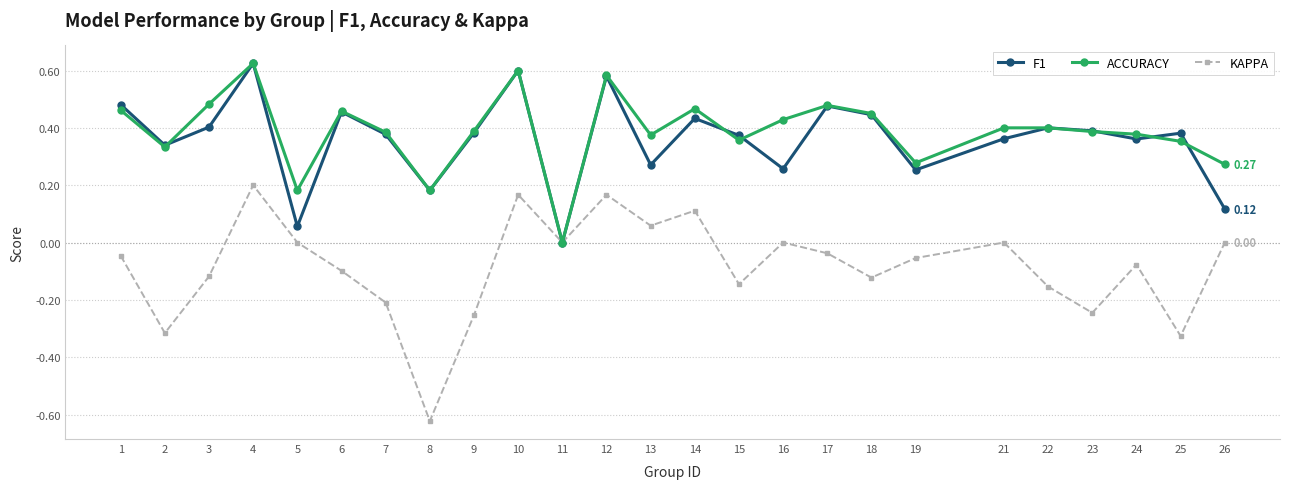

At which category is the sum across all series the highest?

4